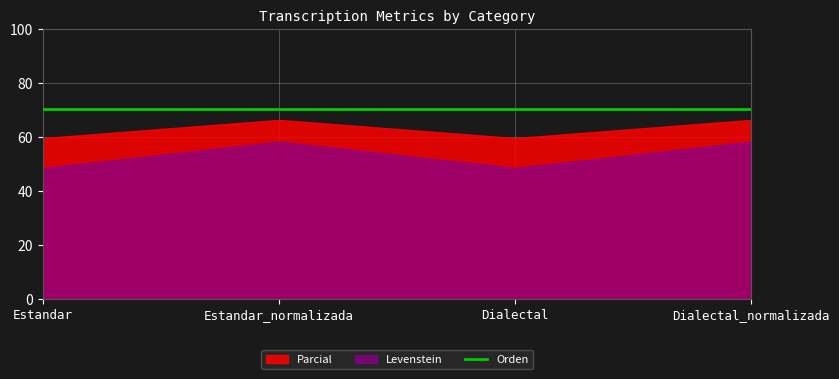

What is the smallest value displayed?

48.5